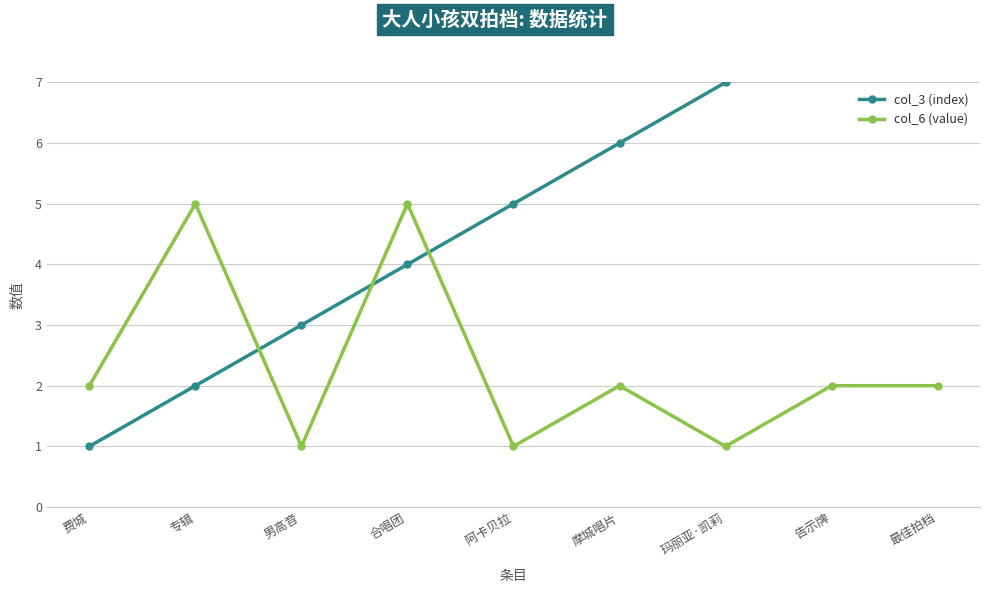

Reading left to right, what are all the values shown in this chart?

col_3 (index): 1	2	3	4	5	6	7	8	9
col_6 (value): 2	5	1	5	1	2	1	2	2